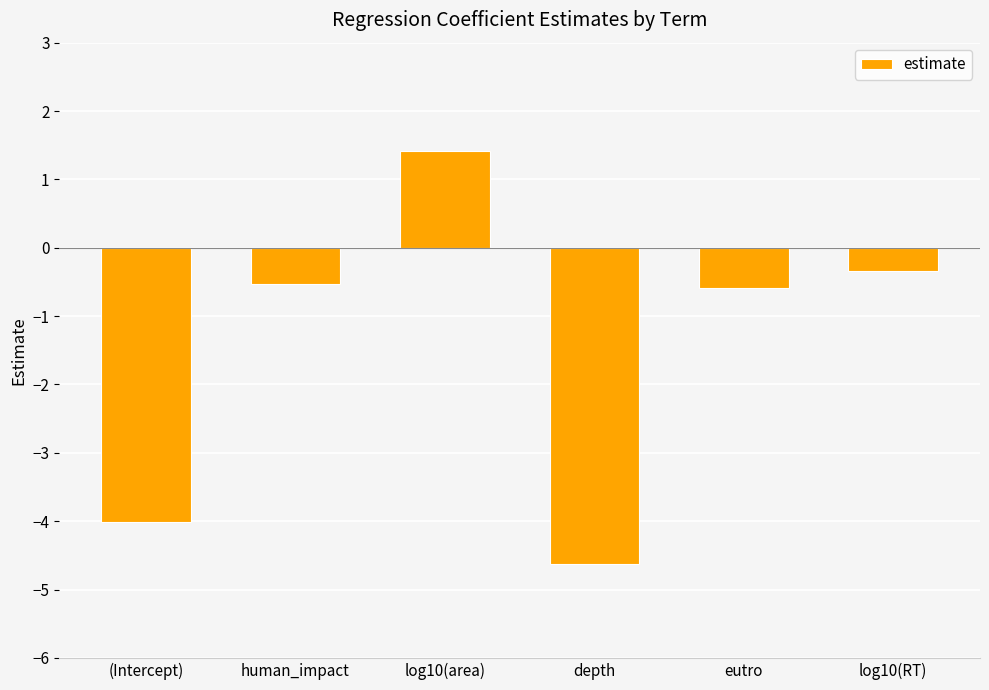

The chart shows a value of -4.0 at (Intercept). True or false?

True